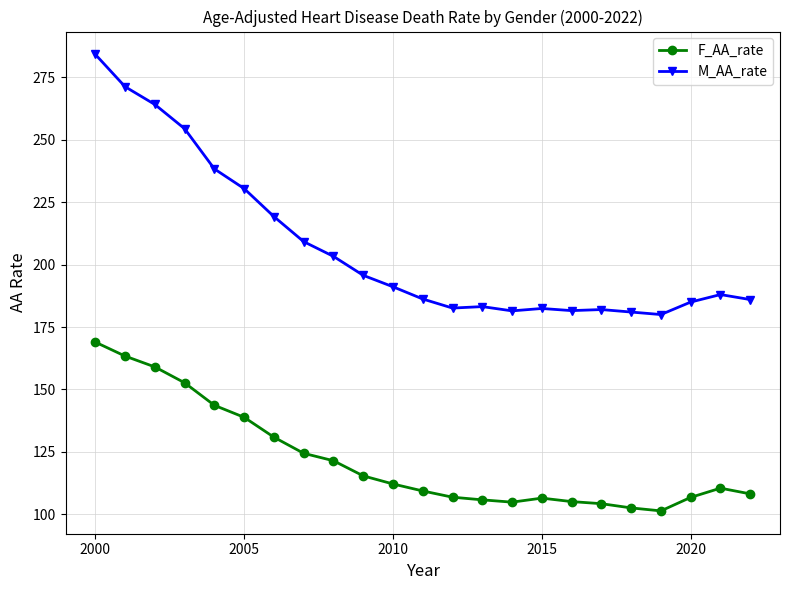

List the series in order of their overall mean, highest first.

M_AA_rate, F_AA_rate